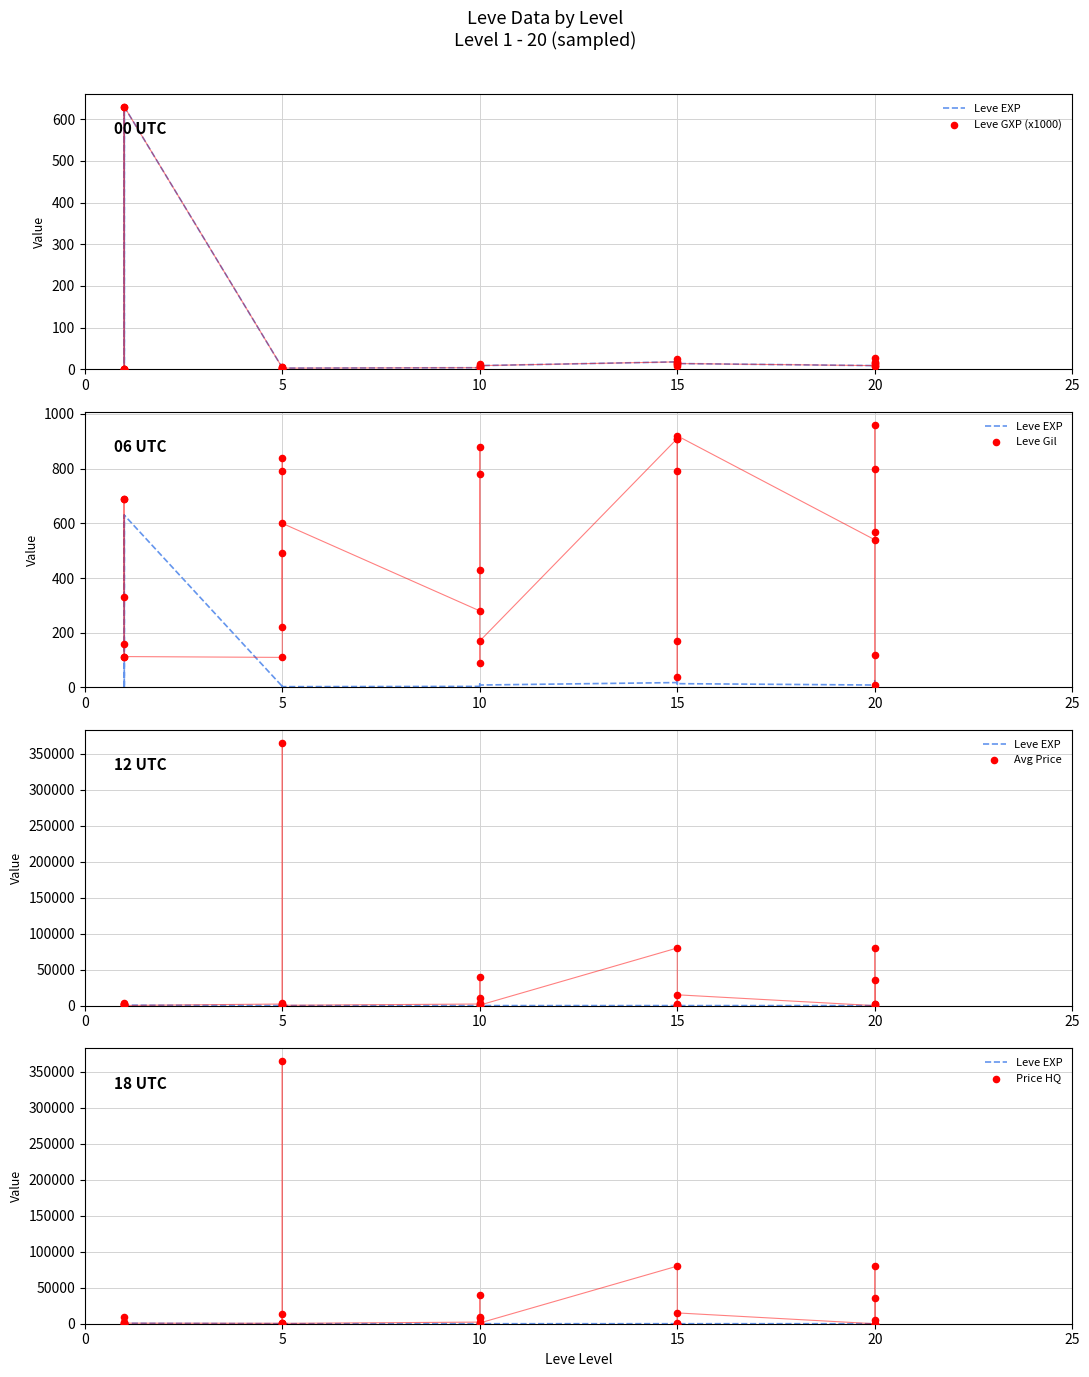

What is the total value across all series at 15?

2559